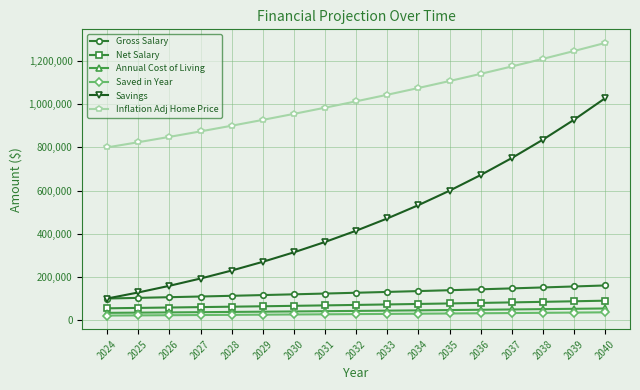

What is the difference between the maximum and minimum values in the Inflation Adj Home Price series?

483765.2